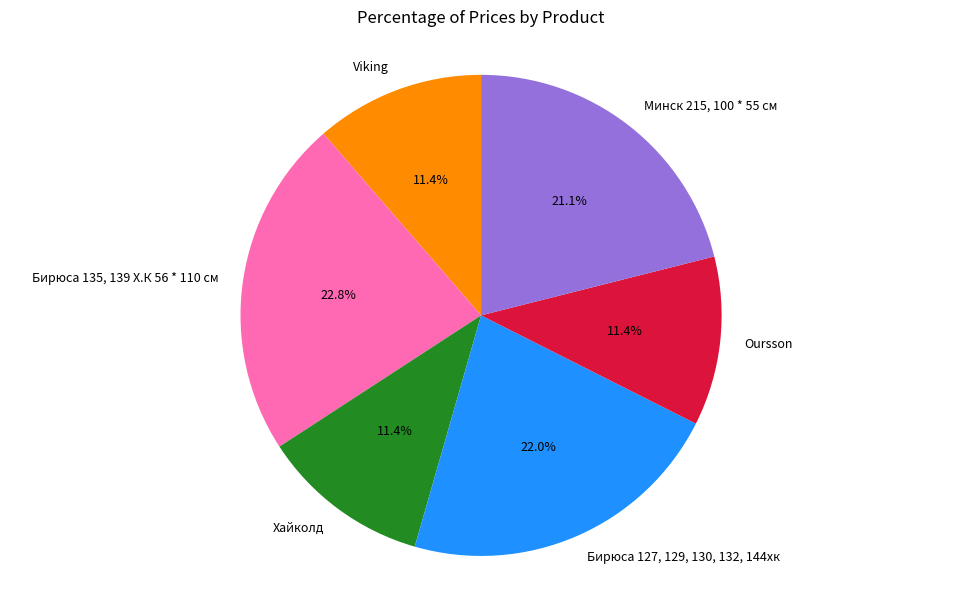

What percentage is NOT represented by Минск 215, 100 * 55 см?

78.9%